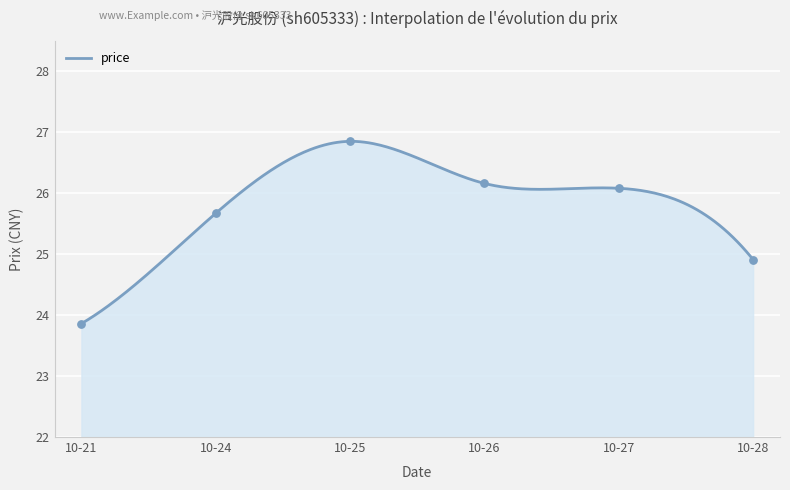

What is the change in value from 10-21 to 10-25?

+3.0